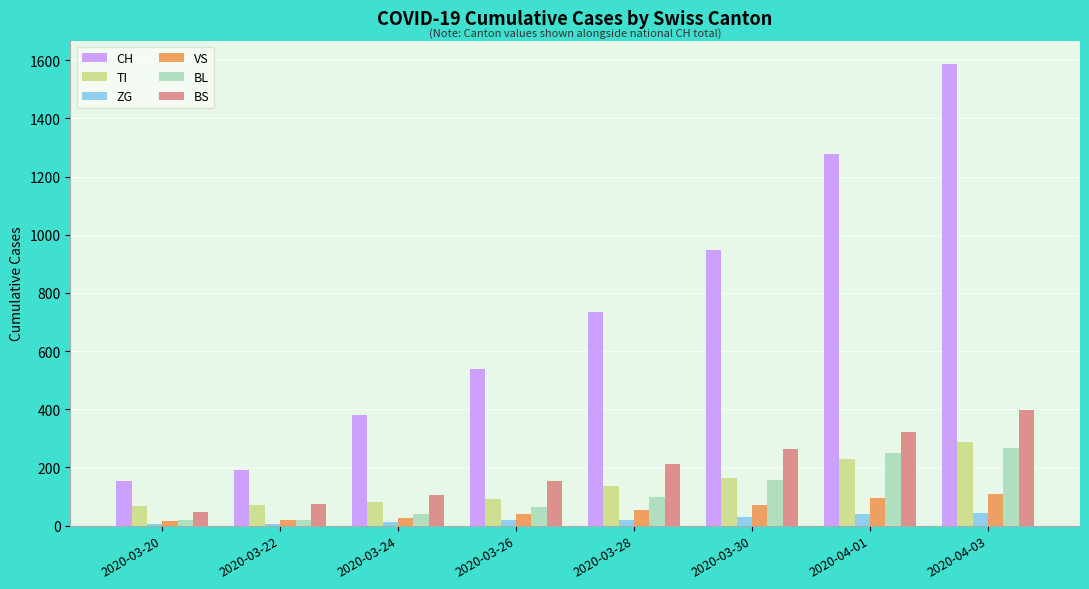

What is the sum of all VS values?

429